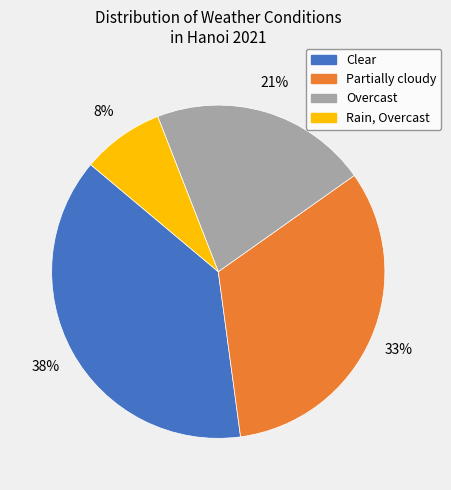

Is it true that Rain, Overcast is 19% of the pie?

False